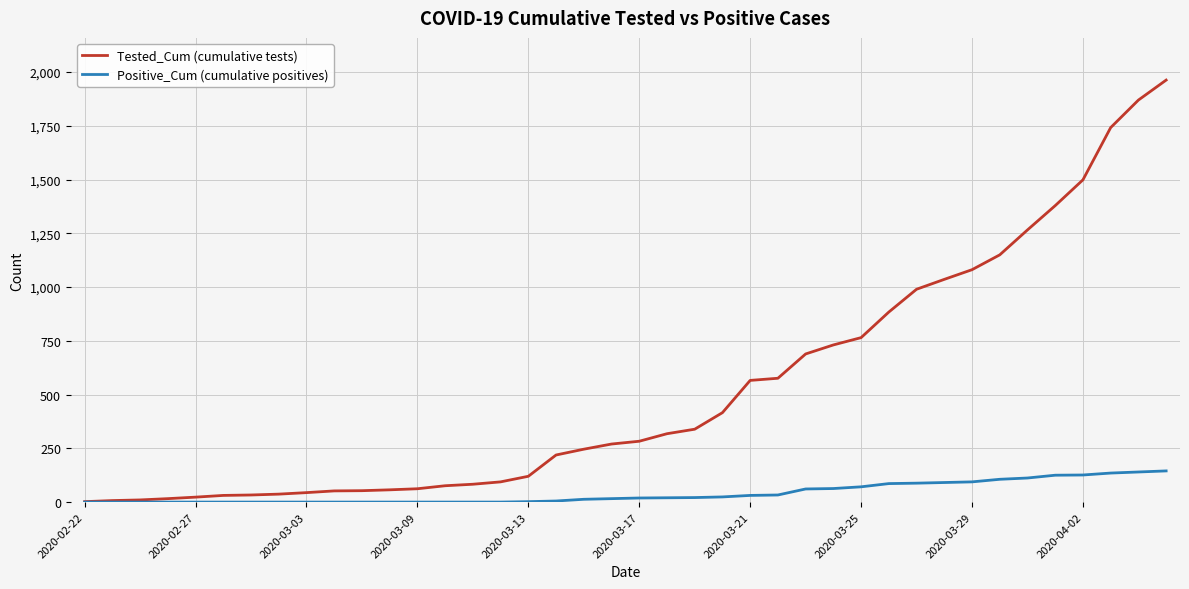

List the series in order of their overall mean, lowest first.

Positive_Cum (cumulative positives), Tested_Cum (cumulative tests)